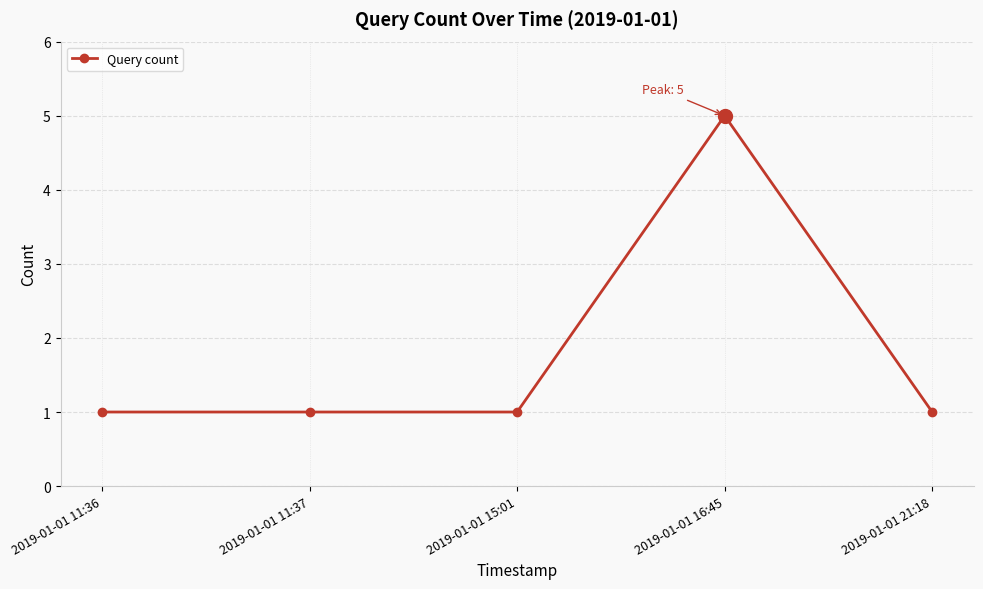

What is the sum of all values?

9